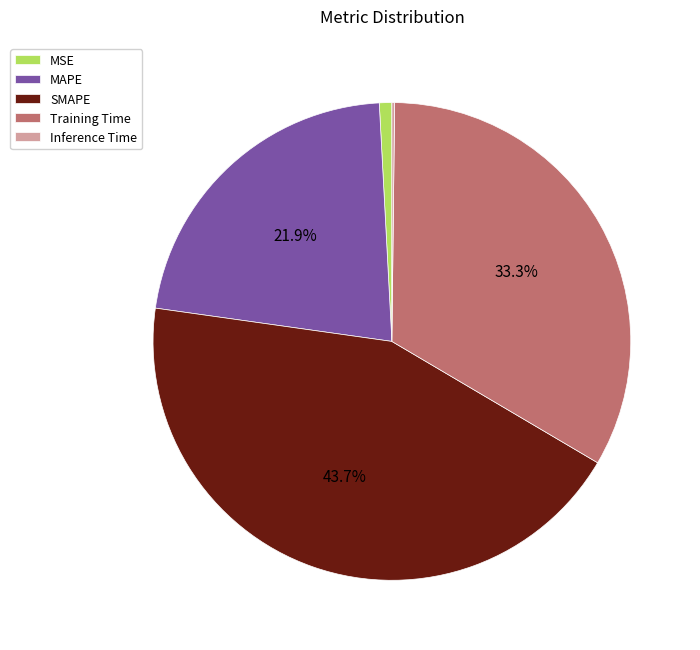

Between Training Time and MAPE, which is larger?

Training Time